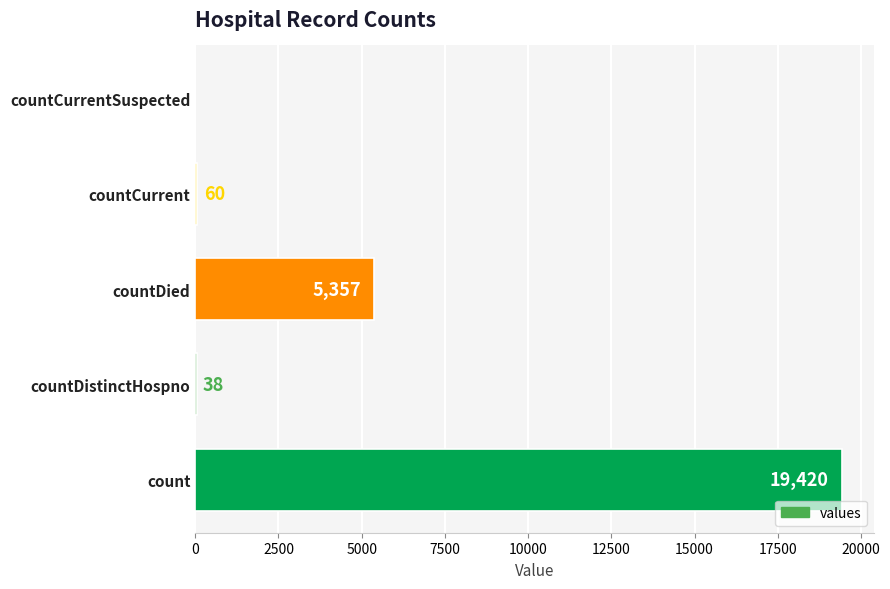

Reading bottom to top, what are all the values shown in this chart?

count=19420	countDistinctHospno=38	countDied=5357	countCurrent=60	countCurrentSuspected=0